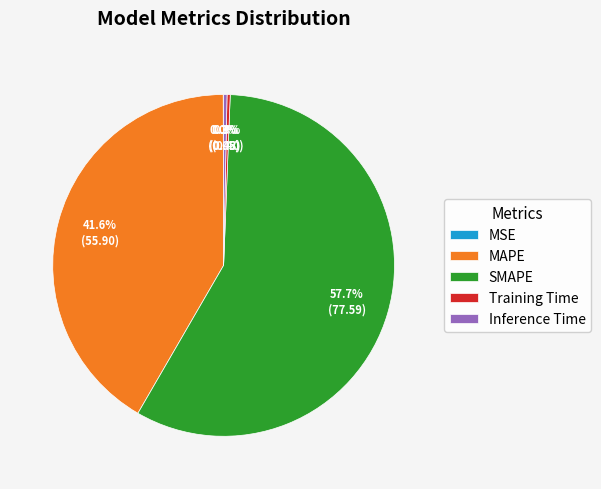

What is the largest slice in the pie chart?

SMAPE